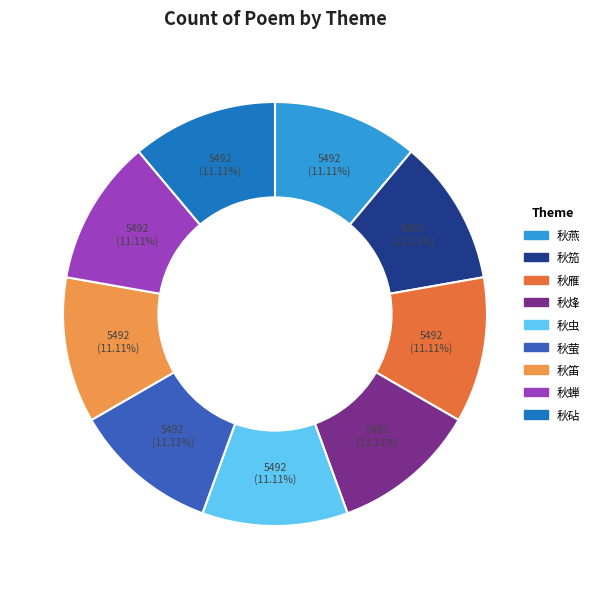

Is it true that 秋蝉 is 19% of the pie?

False